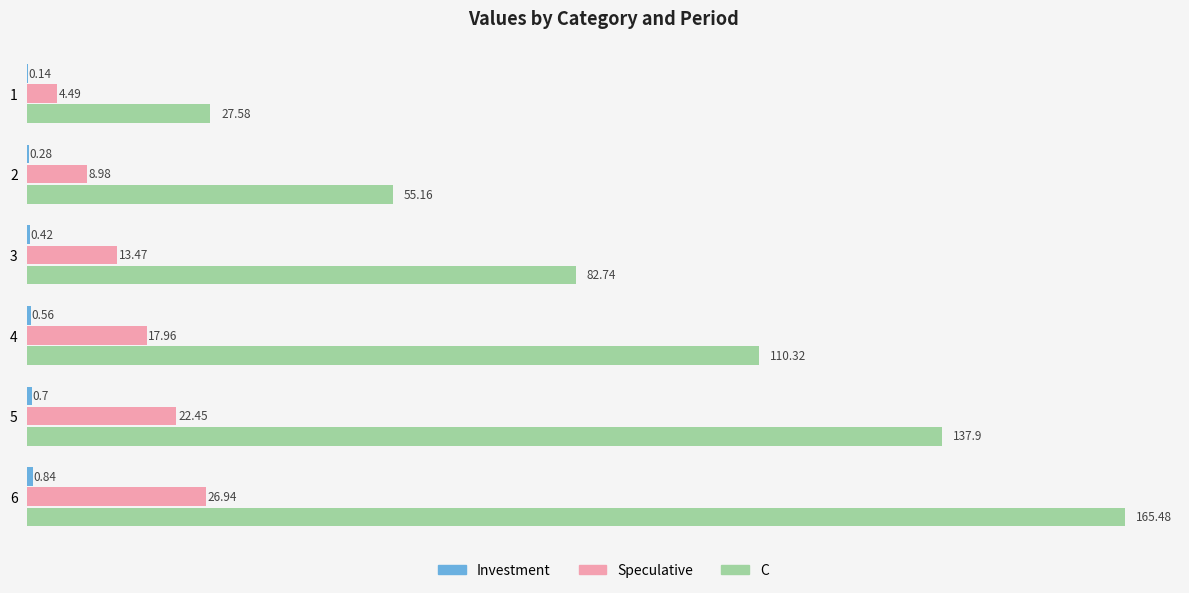

What is the total value across all series at 1?

32.2